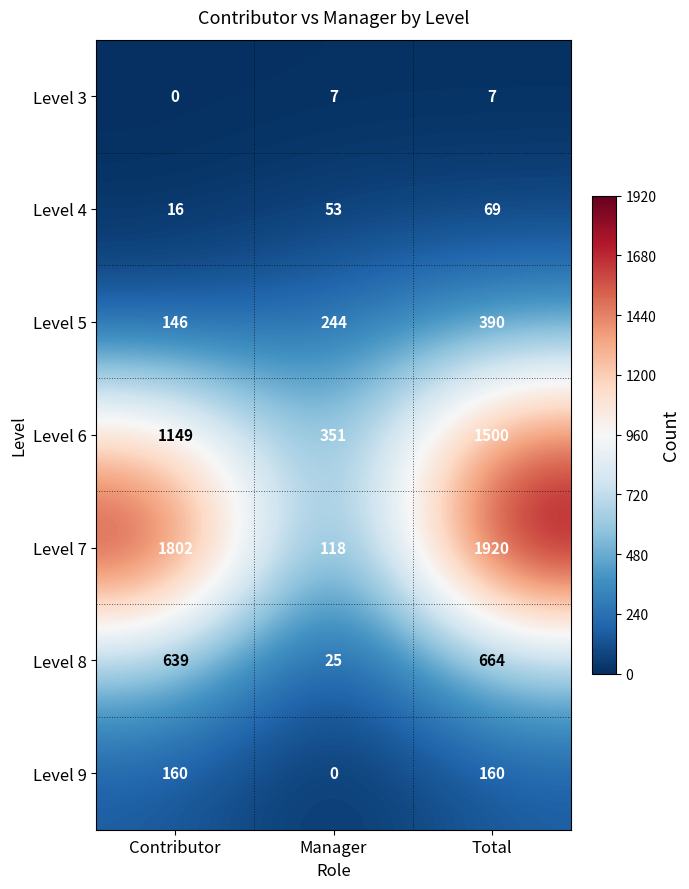

The Level 8 series shows 932 at Contributor. True or false?

False